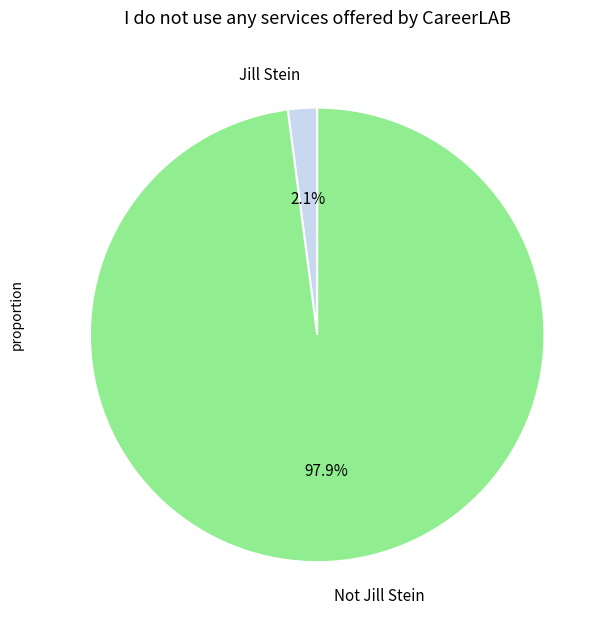

To the nearest percent, what is the average slice percentage?

50%